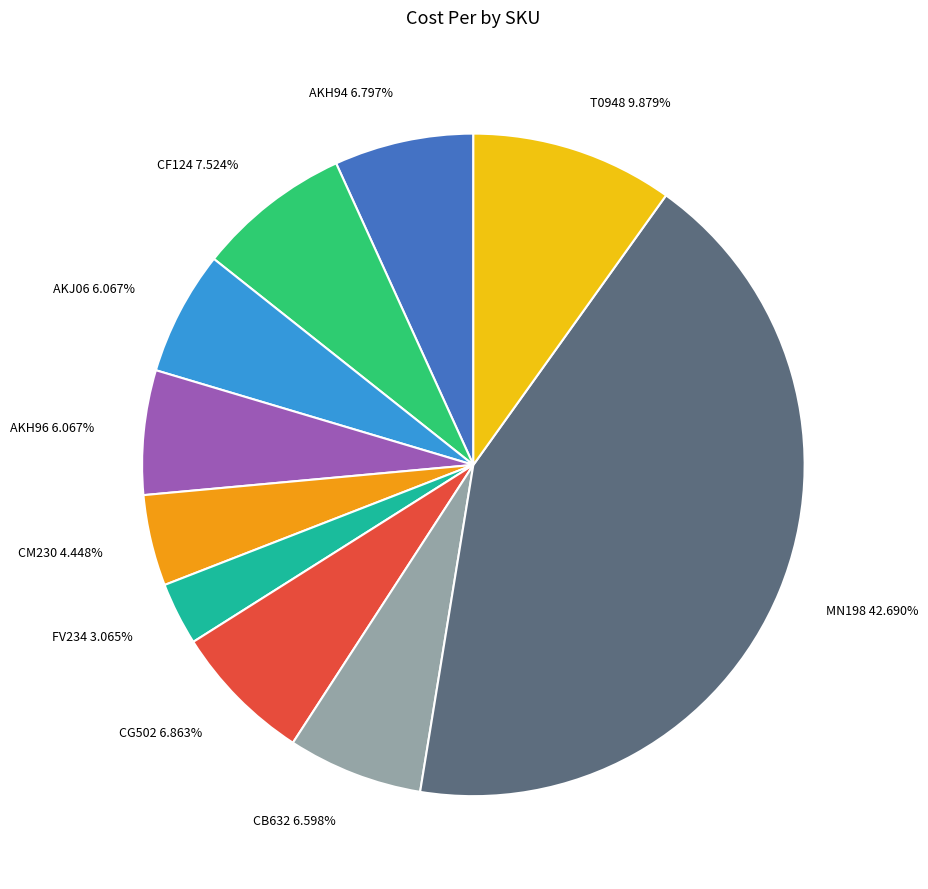

Does CG502 represent more than half of the total?

No